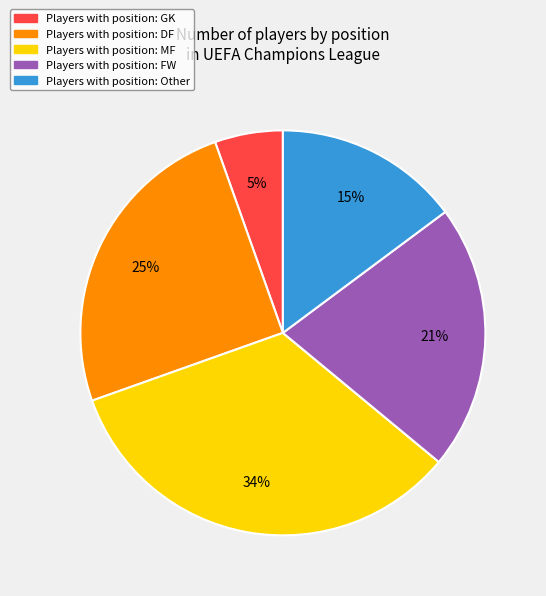

To the nearest percent, what is the average slice percentage?

20%